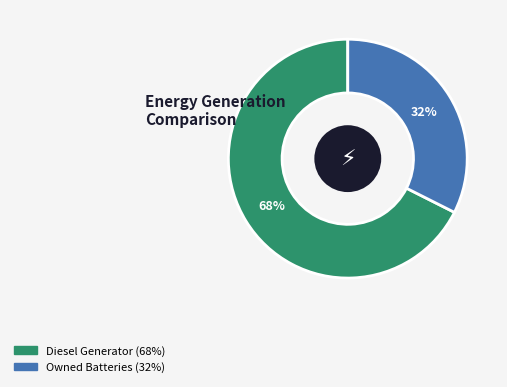

Is there a majority slice in this chart?

Yes